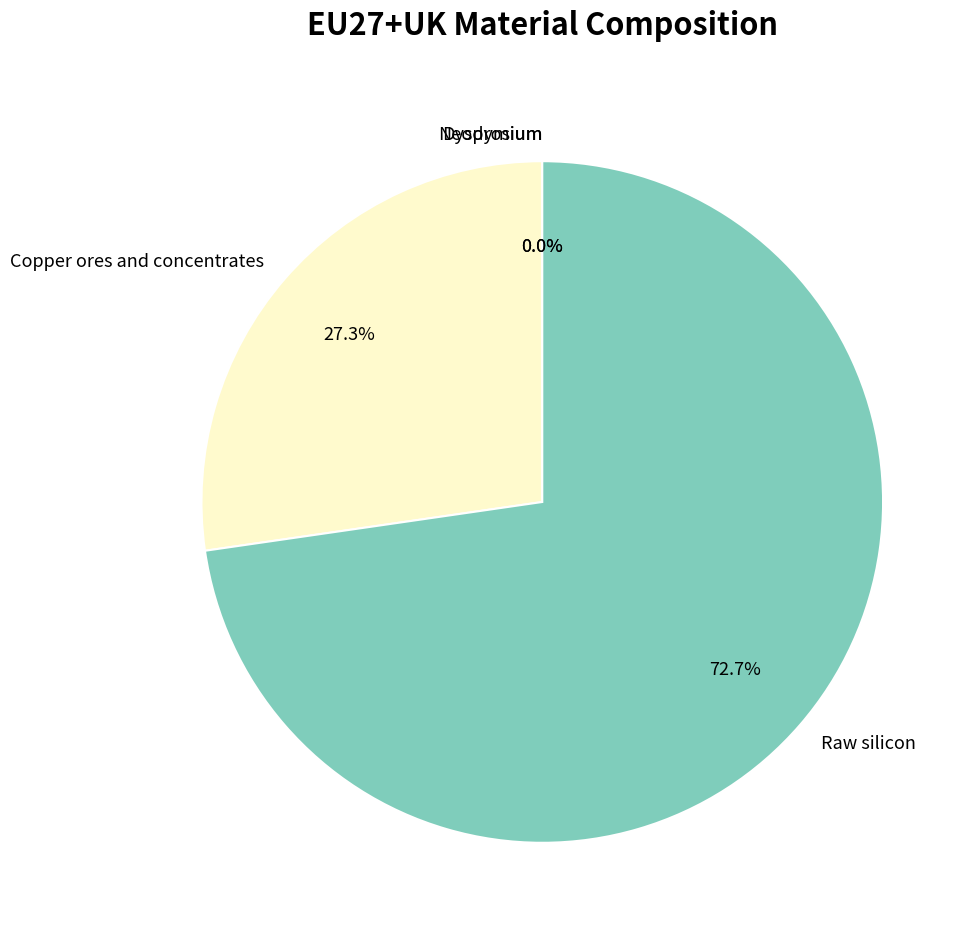

Which category has the biggest portion of the pie?

Raw silicon